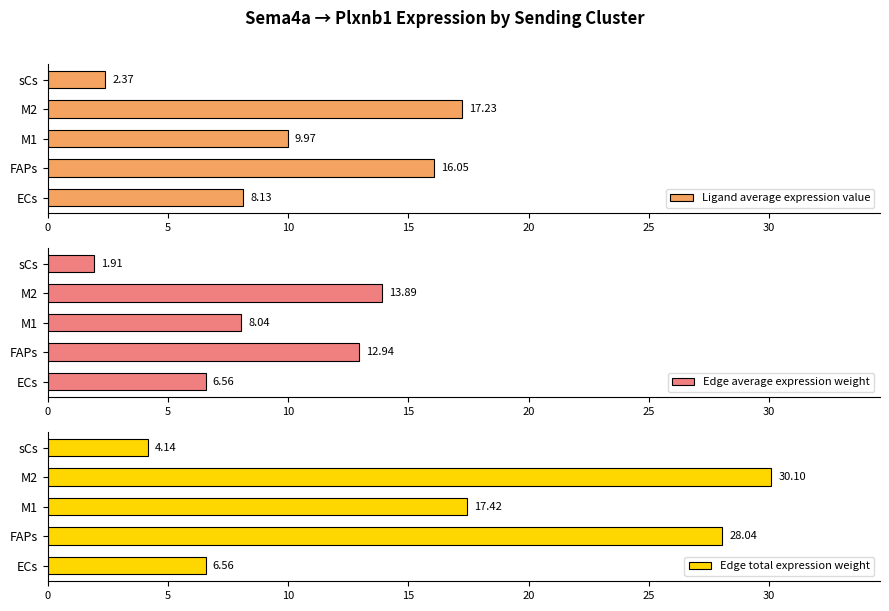

What is the difference between the Ligand average expression value values at sCs and M2?

14.9